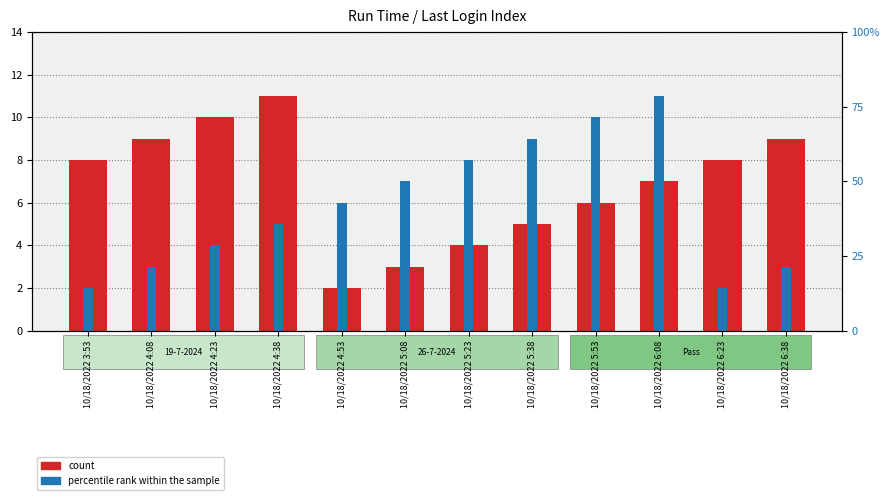

How many categories are shown in the chart?

12